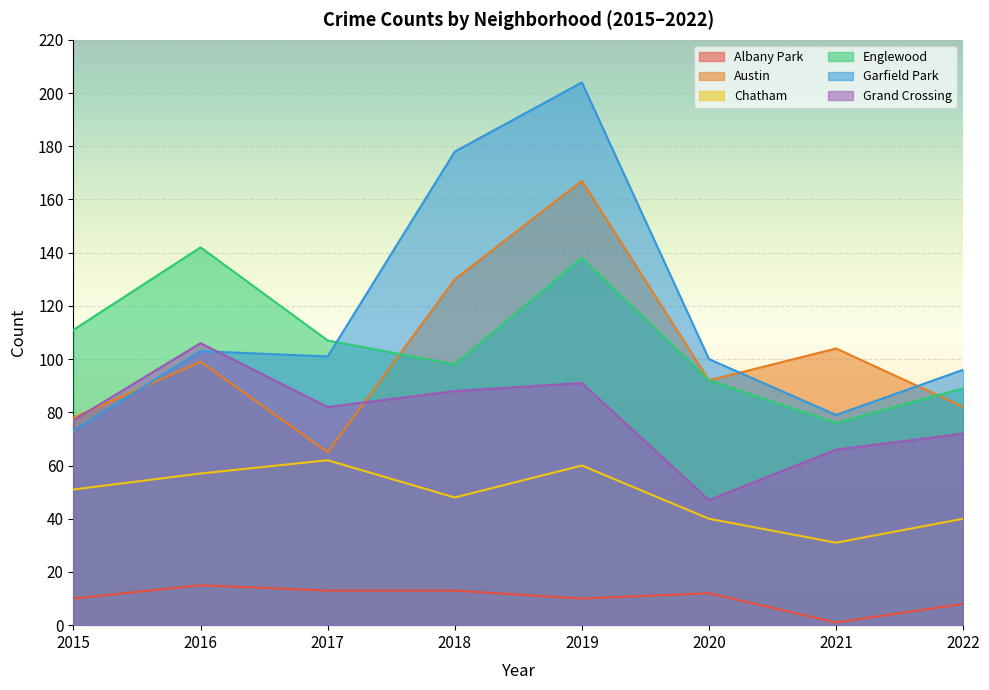

At which category is the sum across all series the highest?

2019